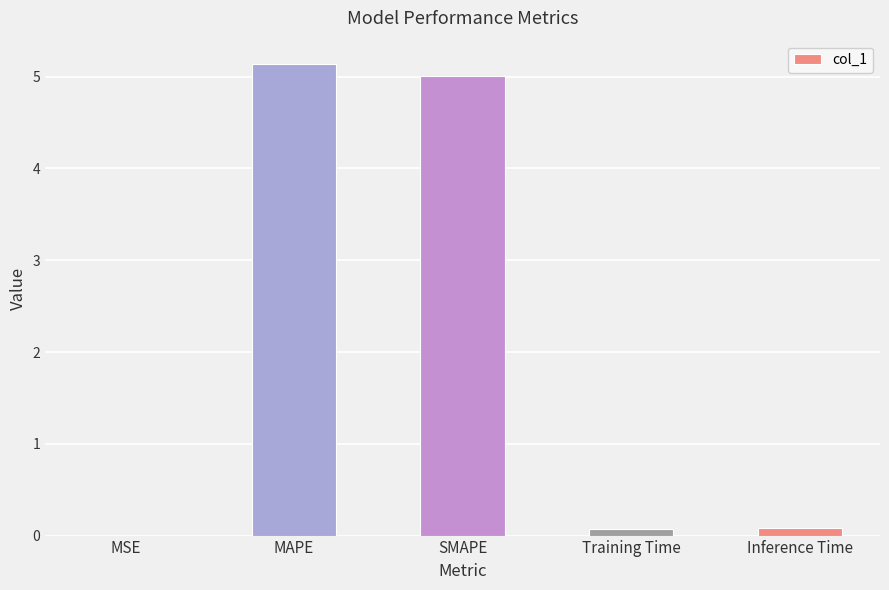

What is the sum of the values at SMAPE and Inference Time?

5.1